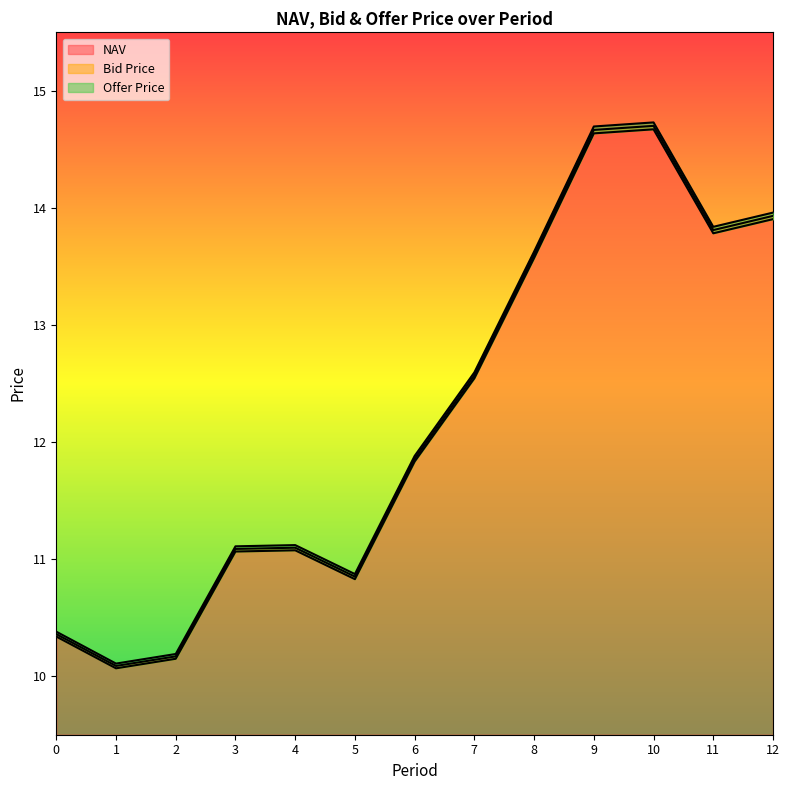

Which series has the largest total across all categories?

Offer Price